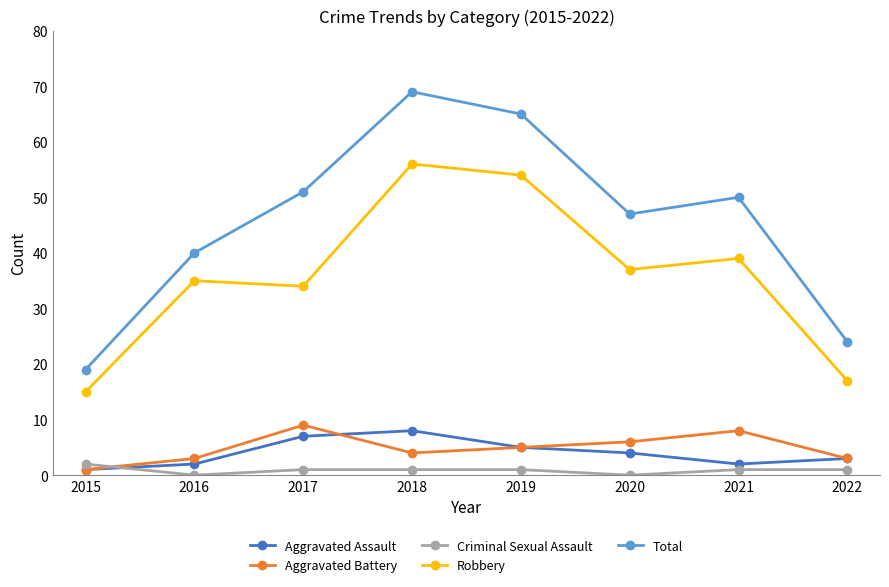

True or false: Total and Robbery cross at least once.

False